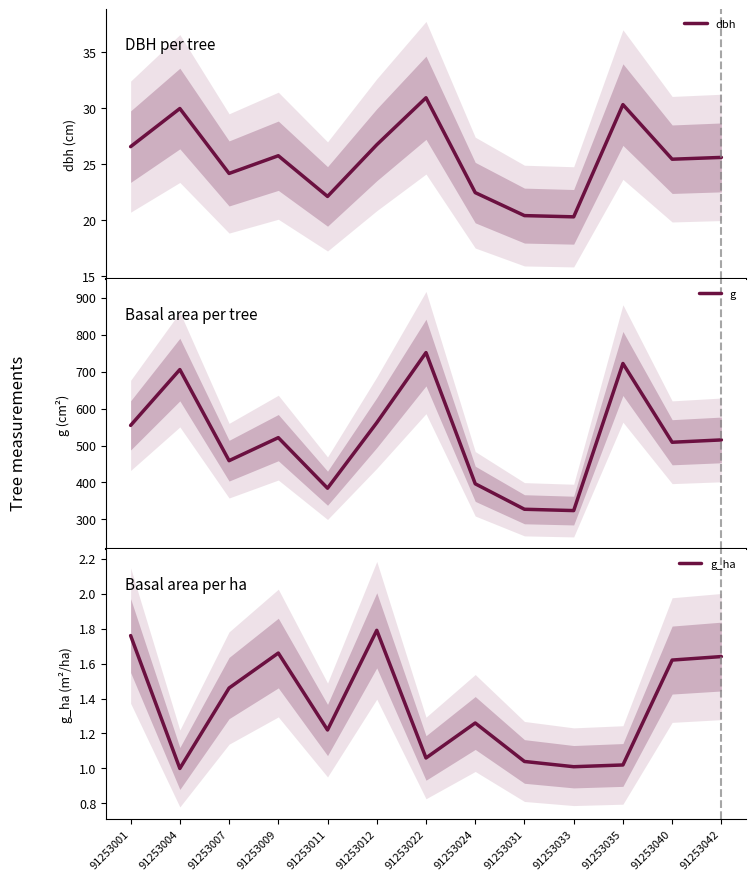

Which series has the largest range (max minus min)?

g